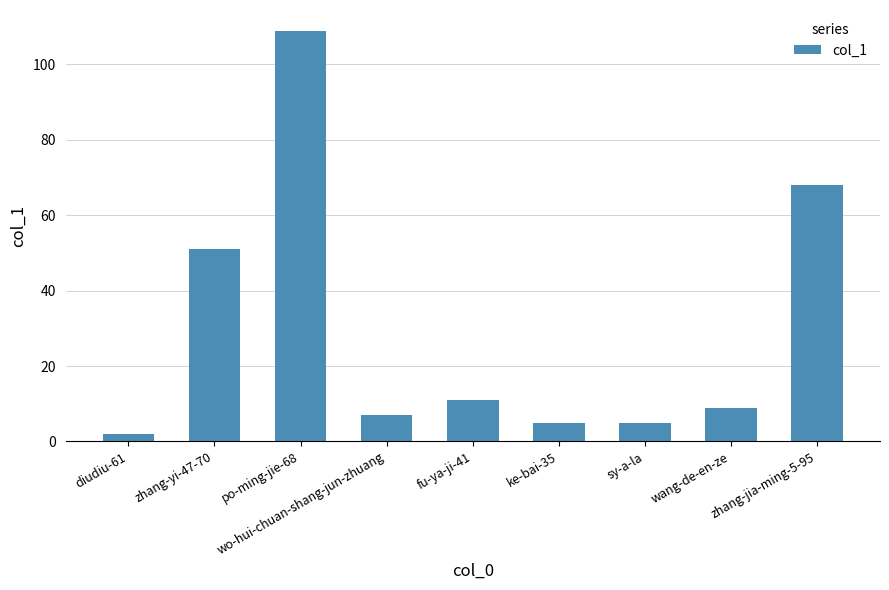

Does the chart contain any negative values?

No